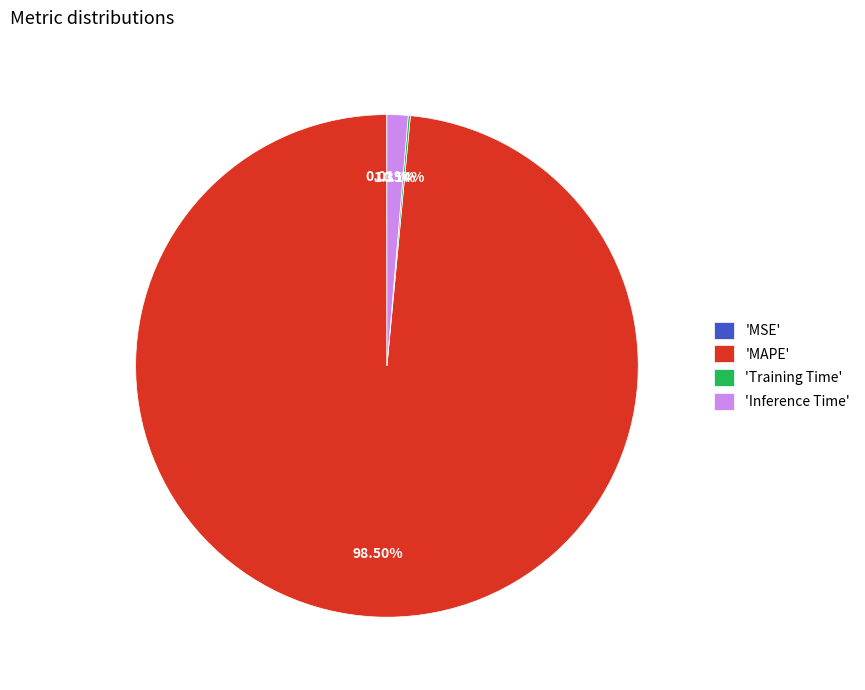

Is the sum of 'Inference Time' and 'MAPE' greater than half?

Yes